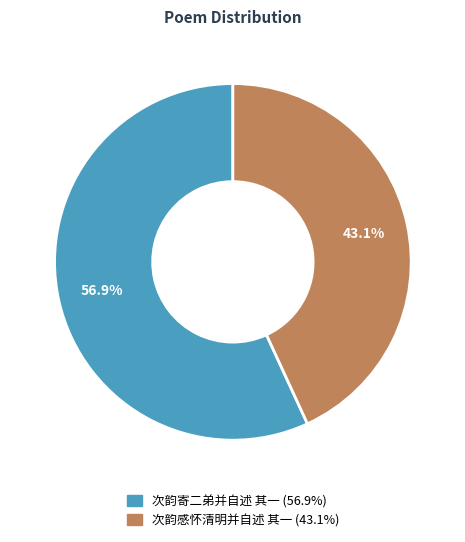

How many segments does this pie chart have?

2